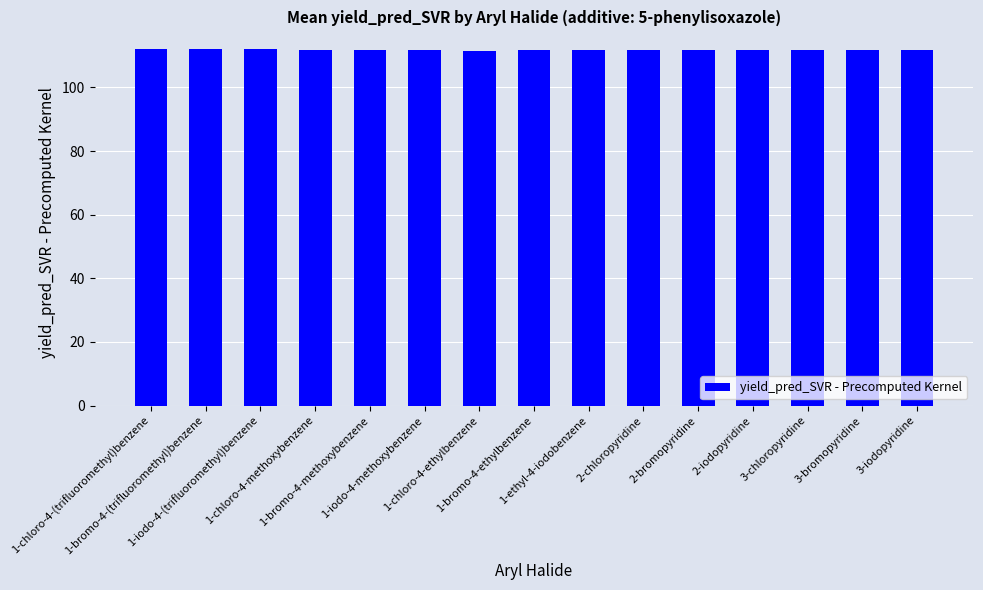

What is the difference between the maximum and minimum values?

0.5